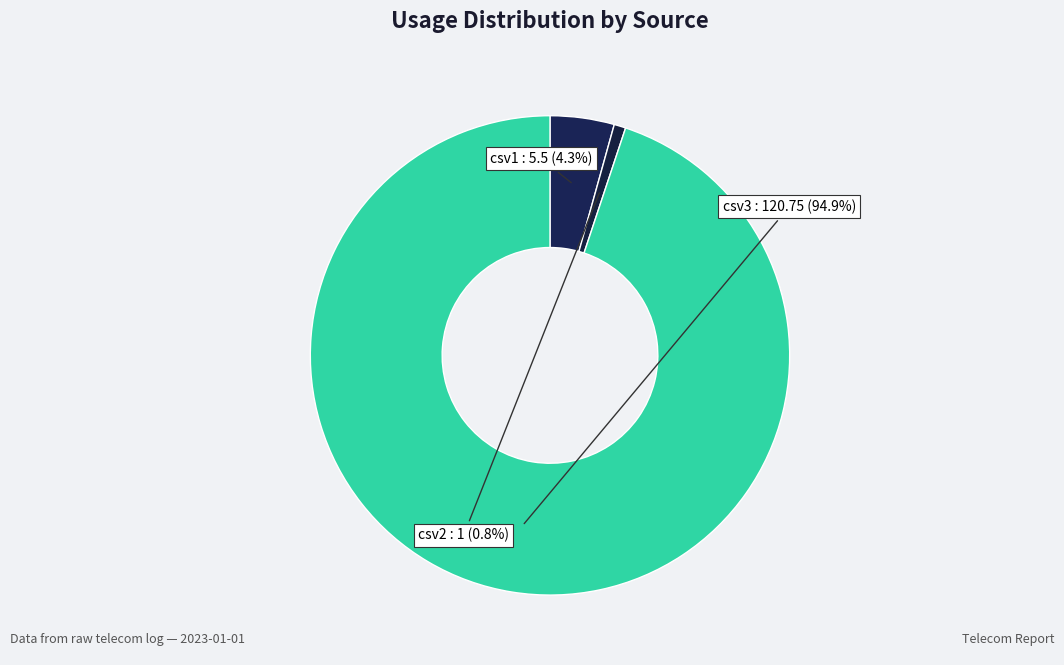

How many slices are in this pie chart?

3